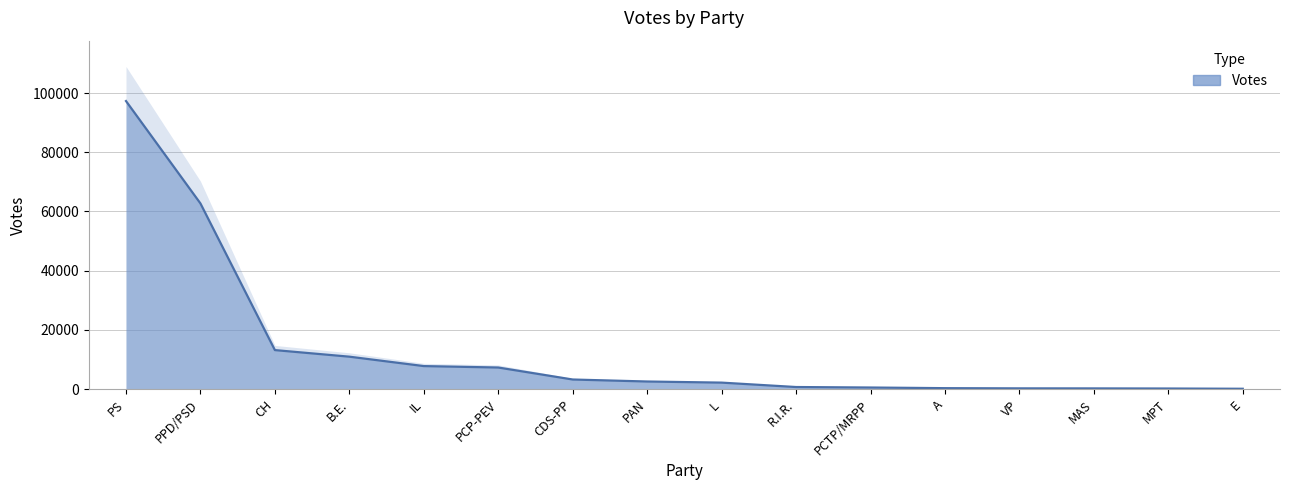

Where is the data nearest to the value 48715?

PPD/PSD